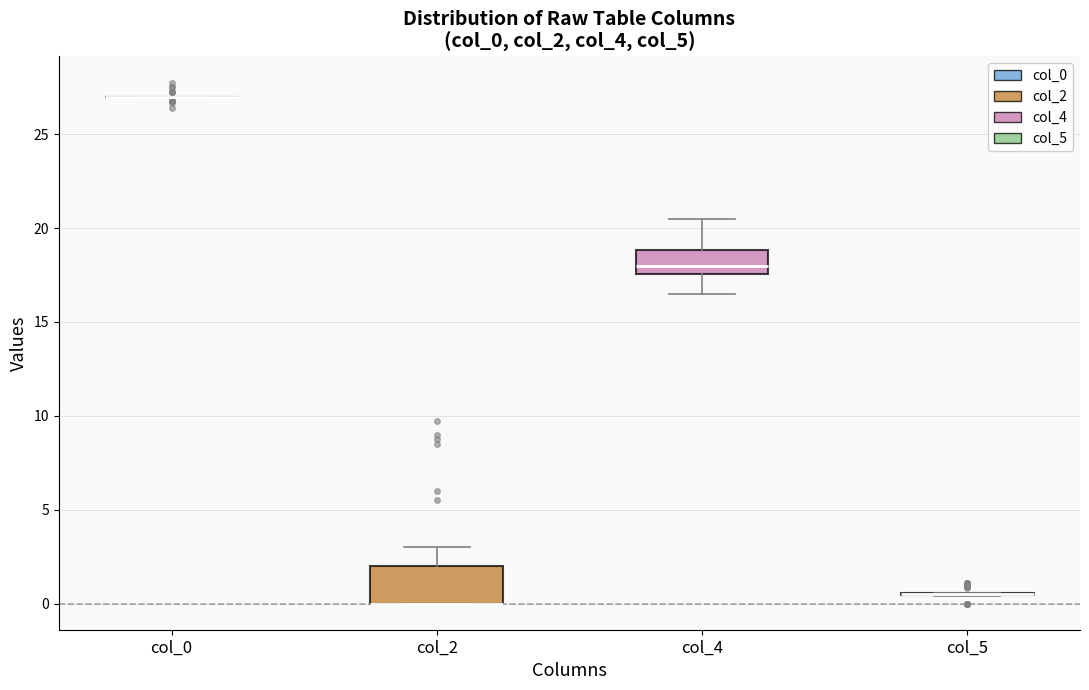

Reading left to right, read every box against the y-axis: the position of its median line, the range the box covers, and the ends of its whiskers. The values are not printed on the chart, so give them approximately, as read against the axis.

col_0: box collapsed to a line at 27.0, whiskers 27.0 to 27.0
col_2: median 0.0 (drawn on the box's lower edge), box 0.0 to 2.0, whiskers 0.0 to 3.0
col_4: median 18.0, box 17.5 to 19.0, whiskers 16.5 to 20.5
col_5: box collapsed to a line at 0.5, whiskers 0.5 to 0.5